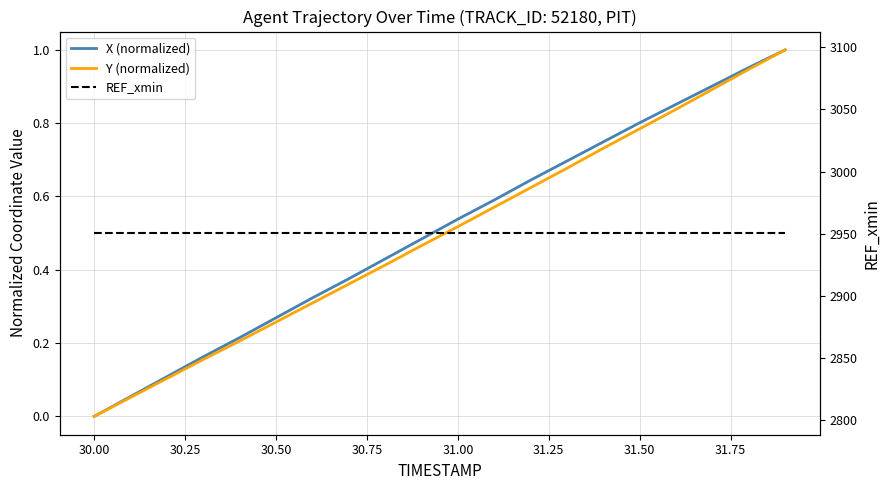

What is the value of the REF_xmin point at the 10th from the left?

2950.4